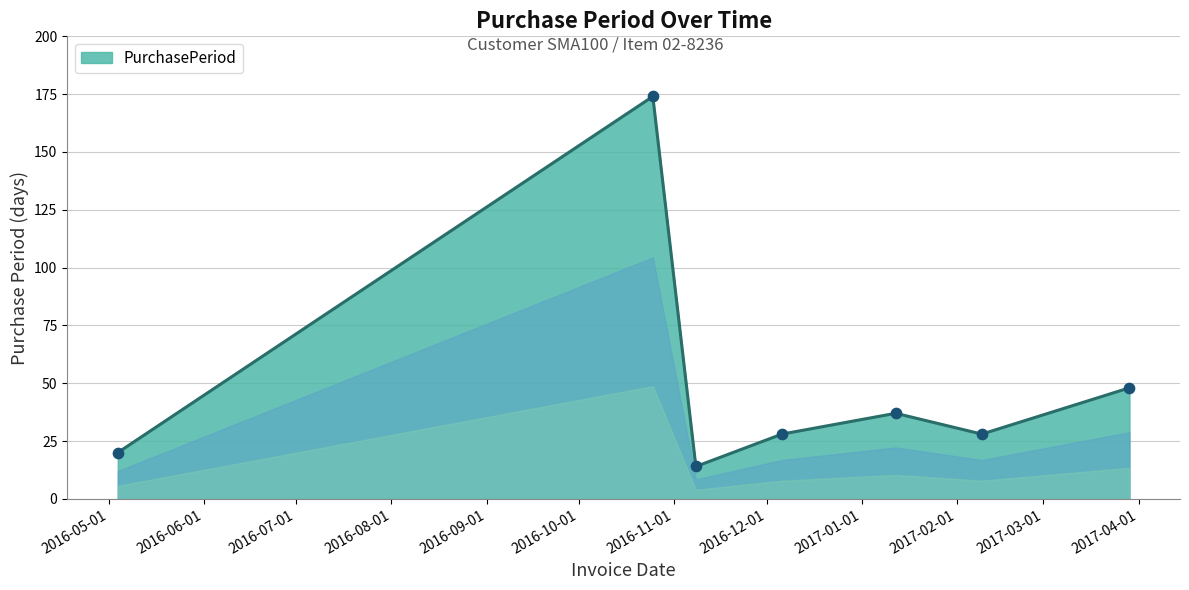

How many interior local valleys (lower than both neighbors) does the data have?

2